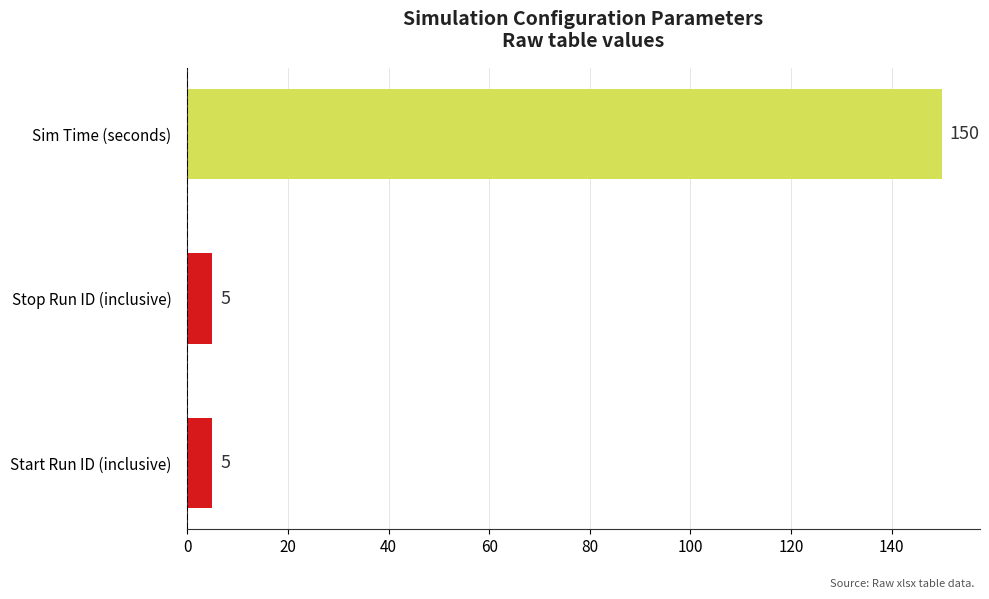

Count the values in the range 5 to 150.

3